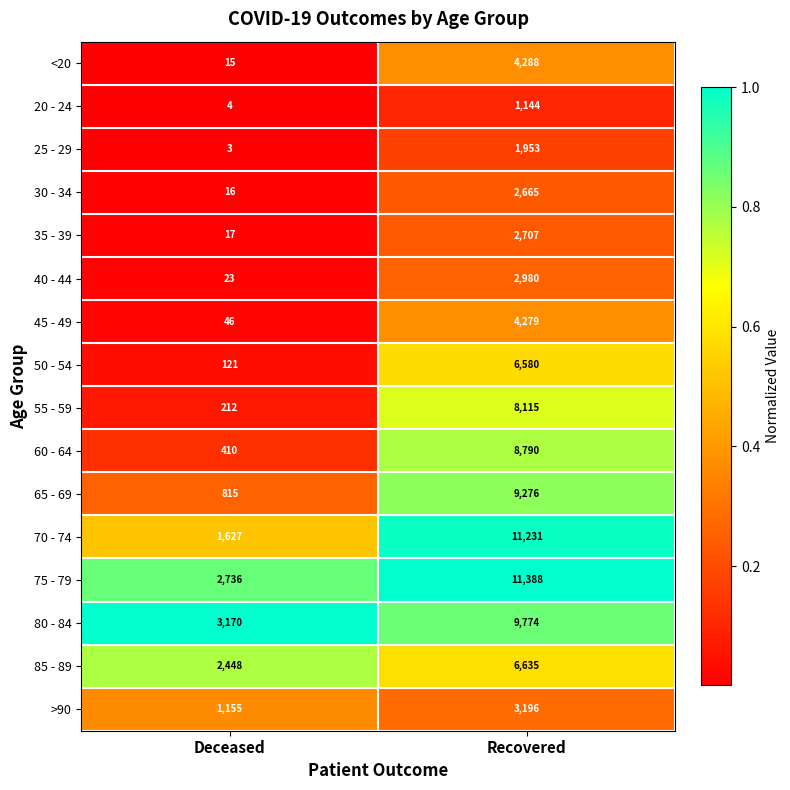

What is the difference between the 60 - 64 values at Recovered and Deceased?

8380